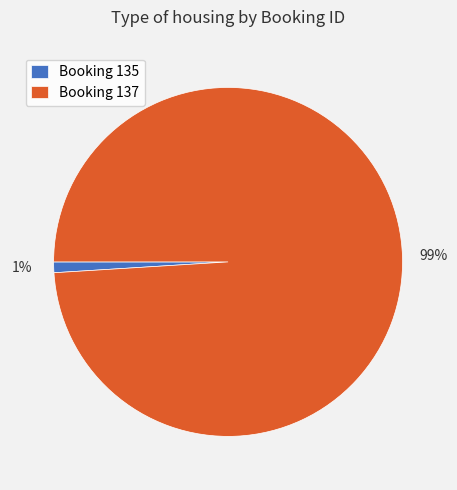

Which category has the biggest portion of the pie?

Booking 137